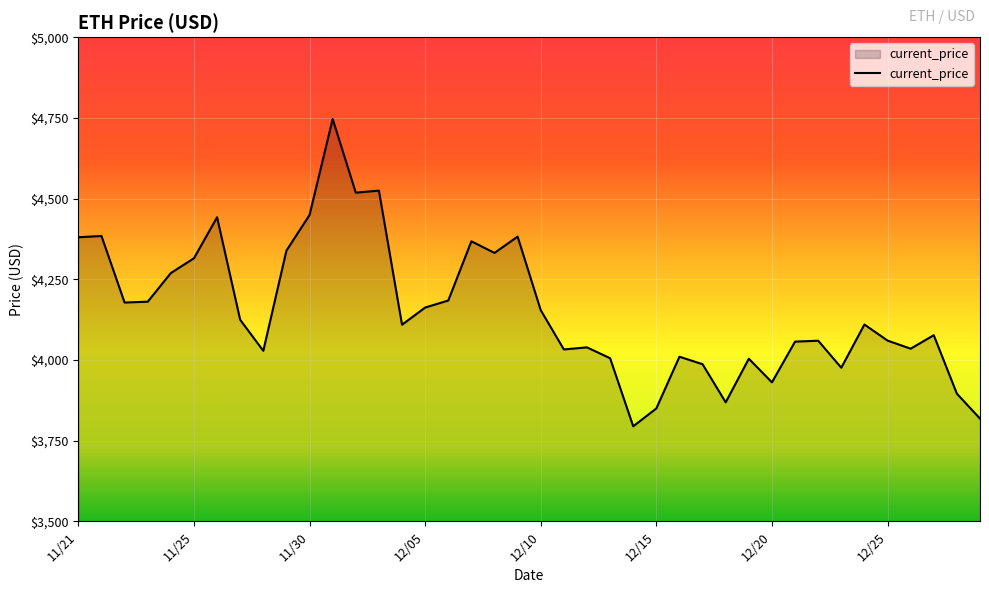

What is the greatest value displayed?

4746.4